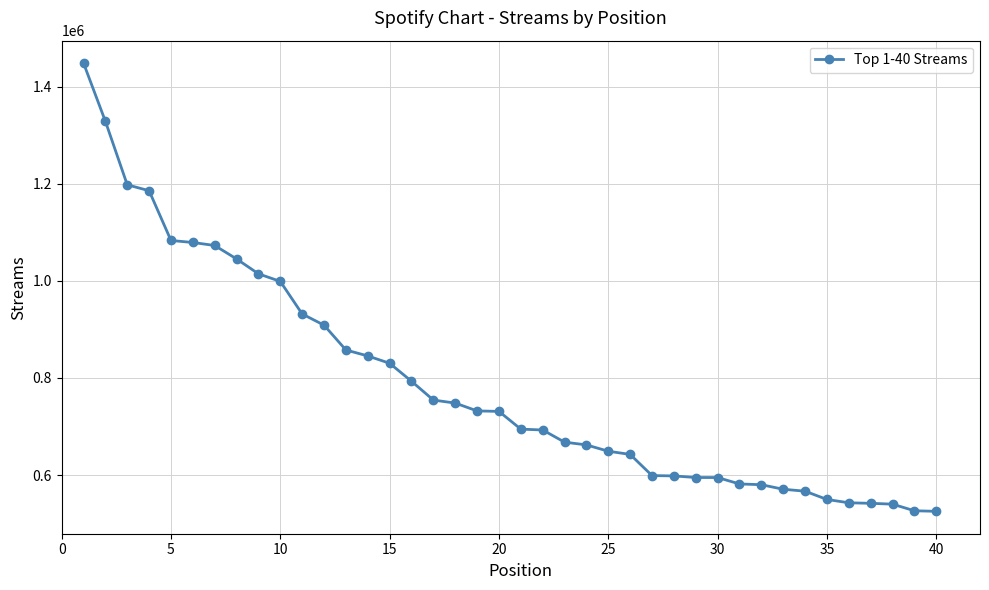

What is the value of the 20th point from the left?

731107